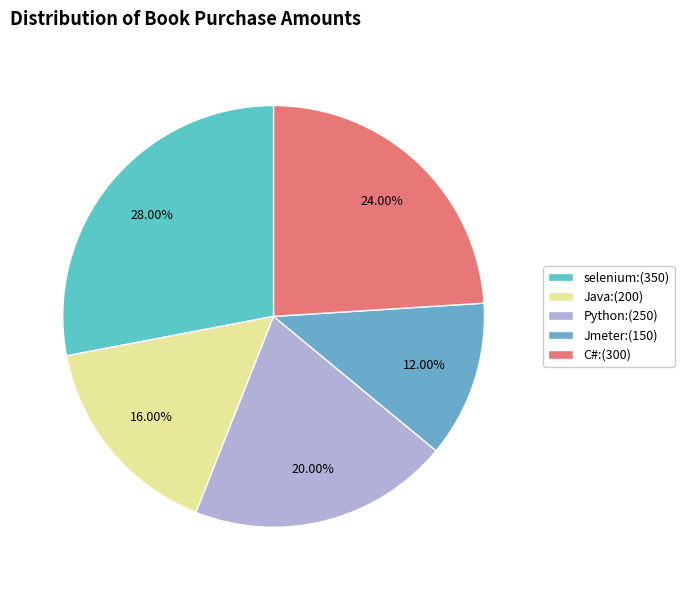

Rank the categories by value from highest to lowest.

selenium, C#, Python, Java, Jmeter